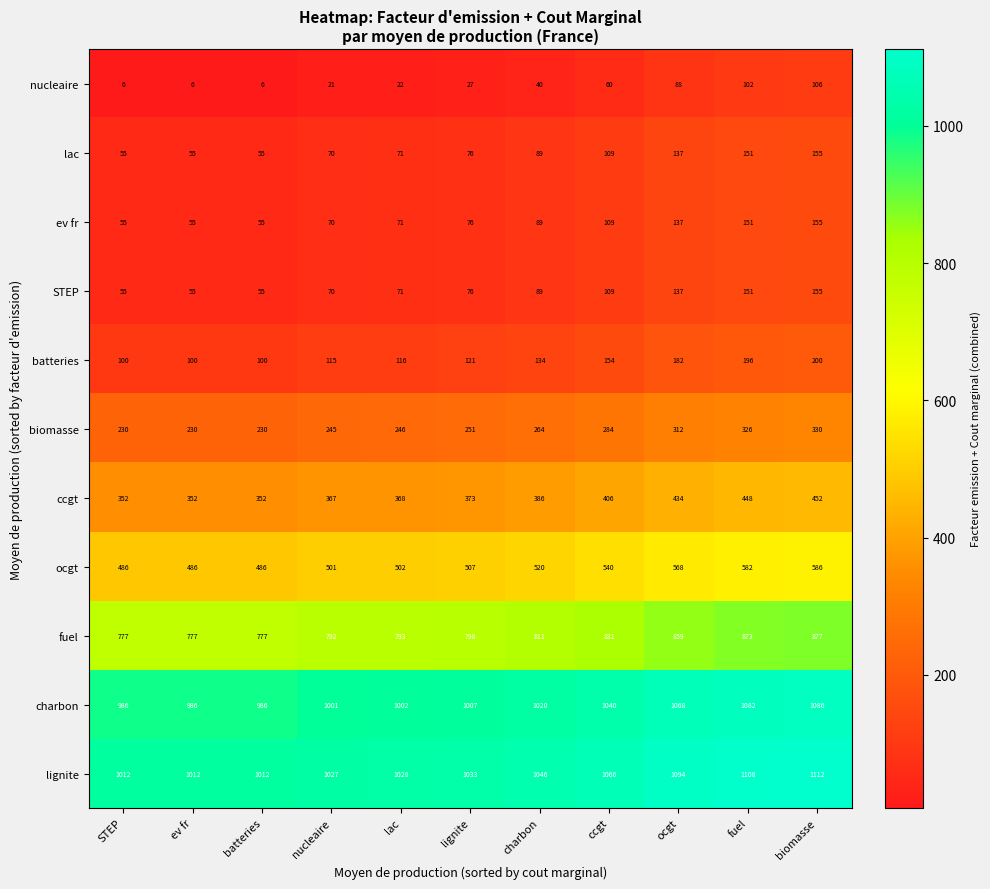

What is the greatest value displayed?

1112